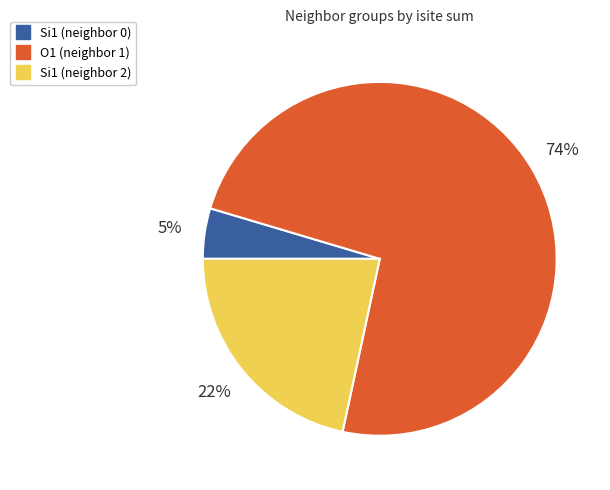

Does any single category account for the majority?

Yes